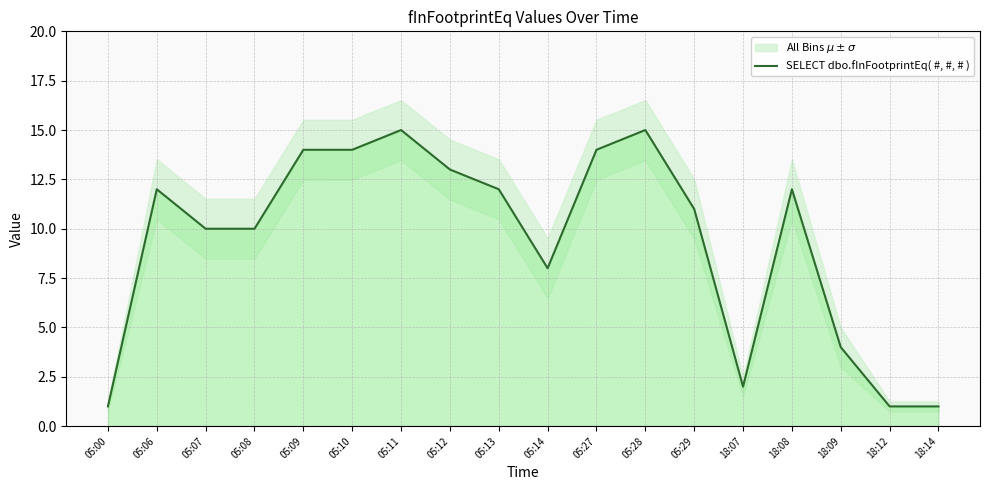

Which has a higher value, 18:08 or 18:12?

18:08